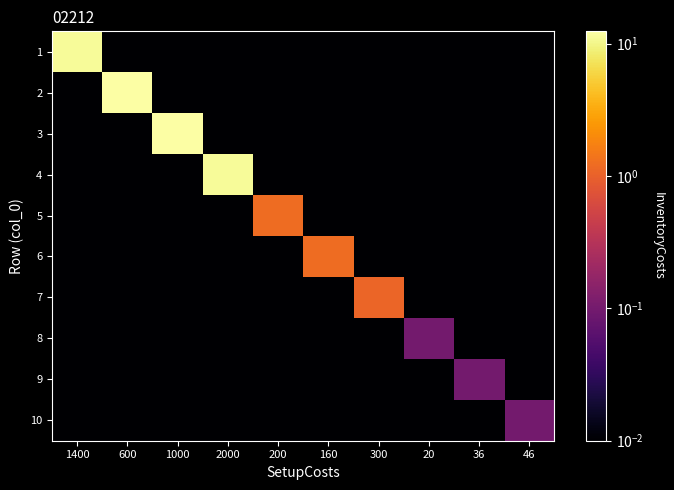

At which category does the chart reach its peak across all series?

600